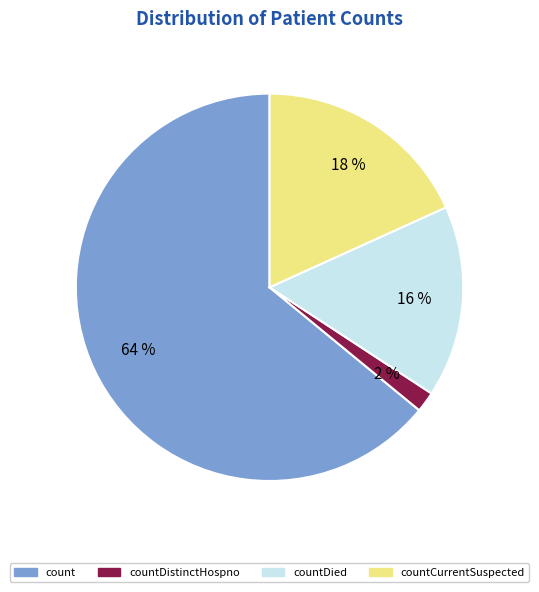

Is there any slice that represents more than half of the pie?

Yes